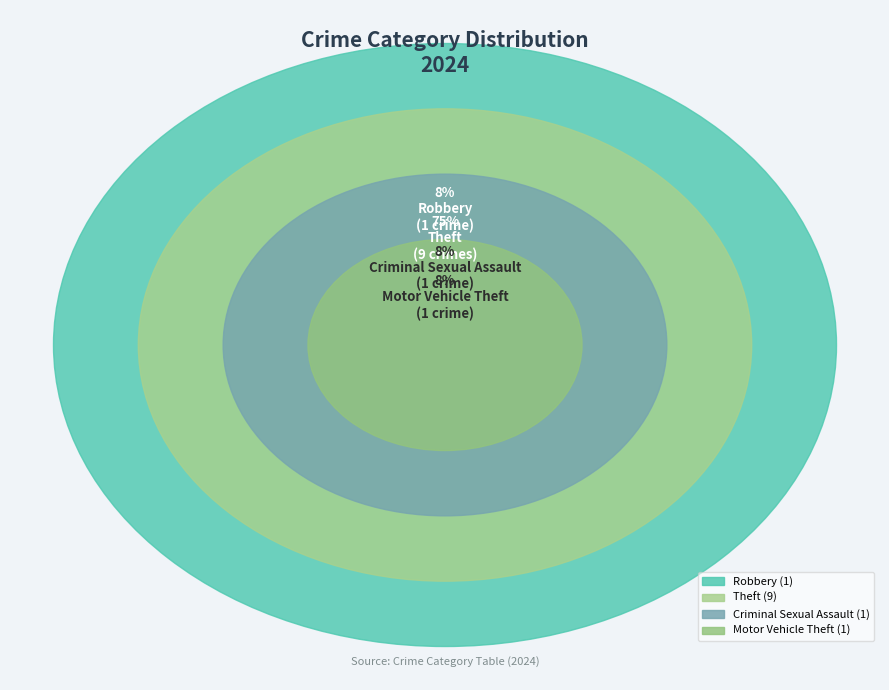

Combined, what portion of the pie is Robbery and Theft?

83.3%